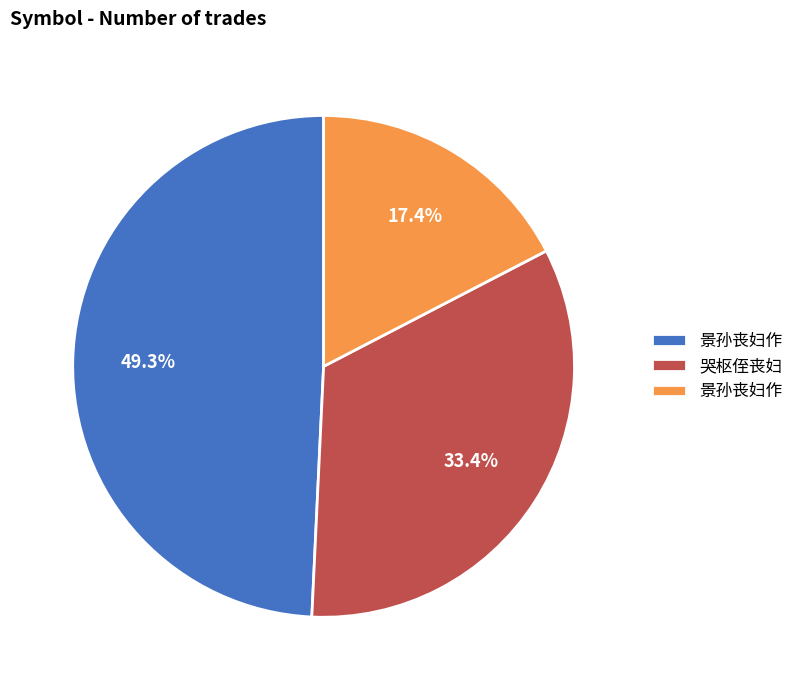

Does any single category account for the majority?

No